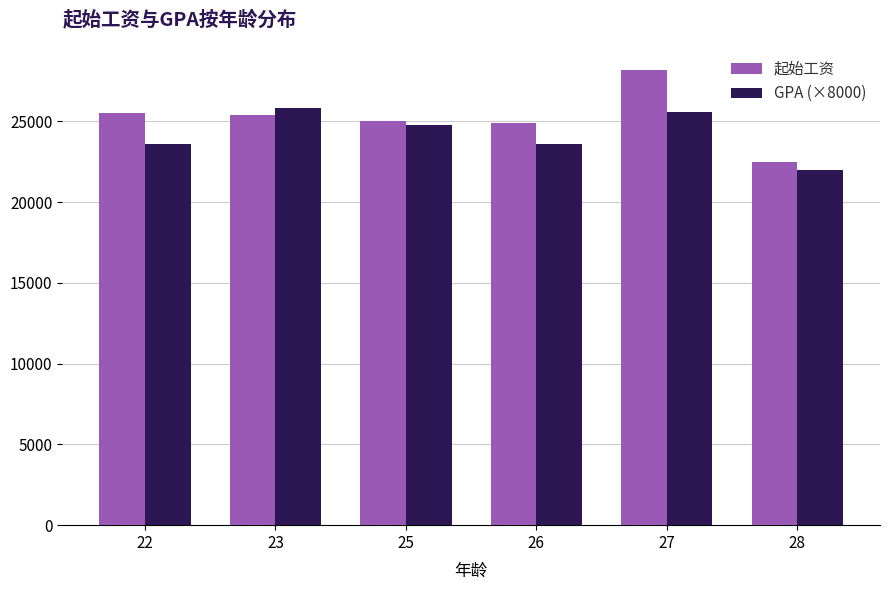

Where does the 起始工资 series first go above 25400?

22